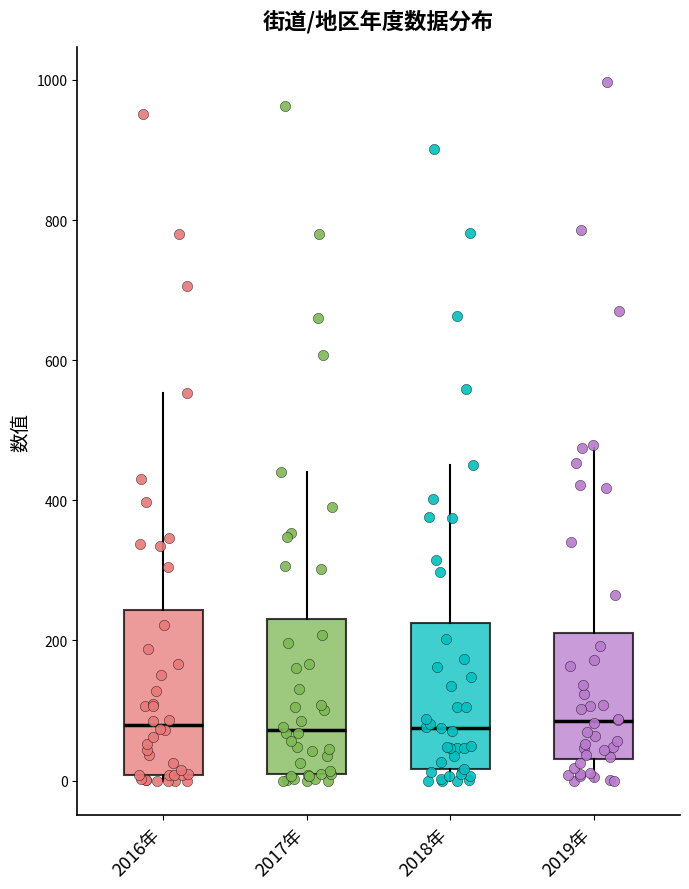

Reading left to right, read every box against the y-axis: the position of its median line, the range the box covers, and the ends of its whiskers. The values are not printed on the chart, so give them approximately, as read against the axis.

2016年: median 80, box 0 to 240, whiskers 0 (just below the box's lower edge) to 560
2017年: median 80, box 0 to 240, whiskers 0 (just below the box's lower edge) to 440
2018年: median 80, box 20 to 220, whiskers 0 to 460
2019年: median 80, box 40 to 220, whiskers 0 to 480